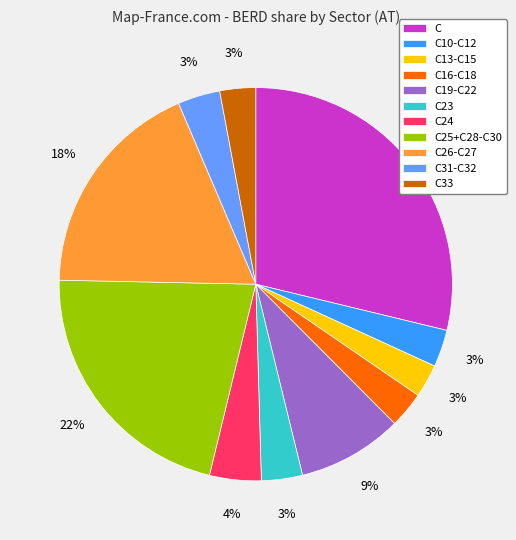

Which has a higher value, C13-C15 or C26-C27?

C26-C27